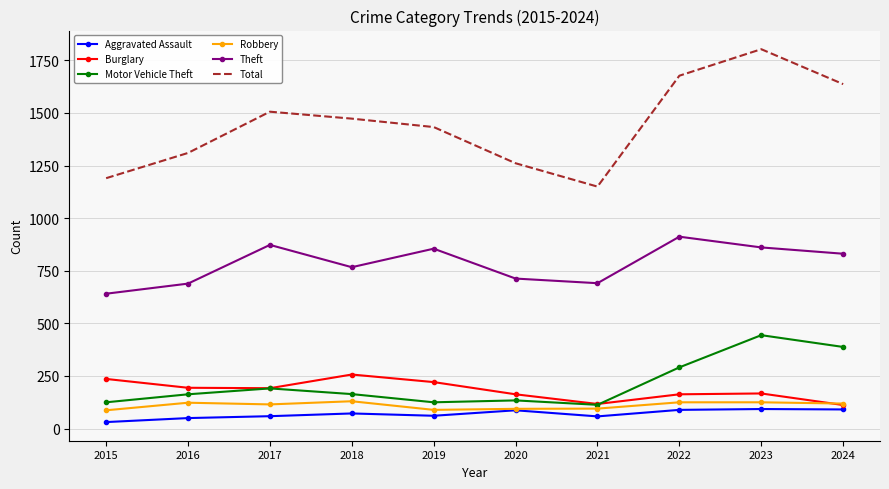

What value does the Theft series have at 2024?

831